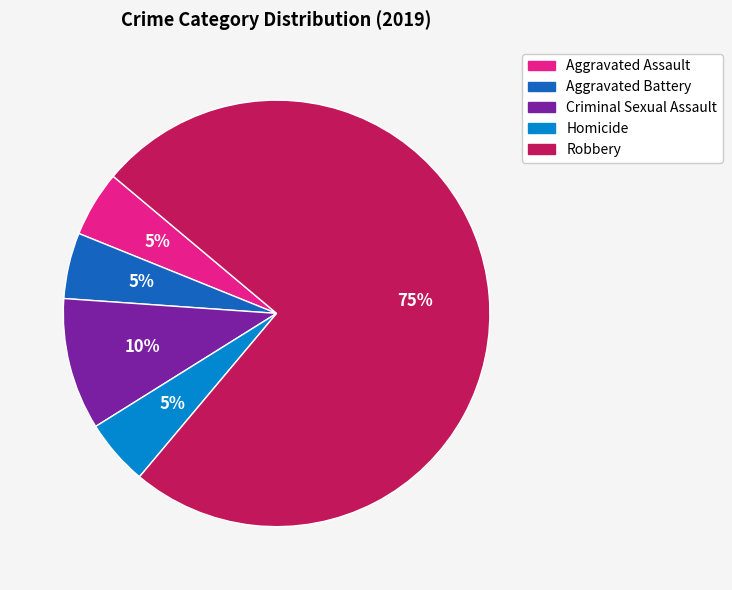

Combined, do Aggravated Assault and Aggravated Battery account for over 50%?

No